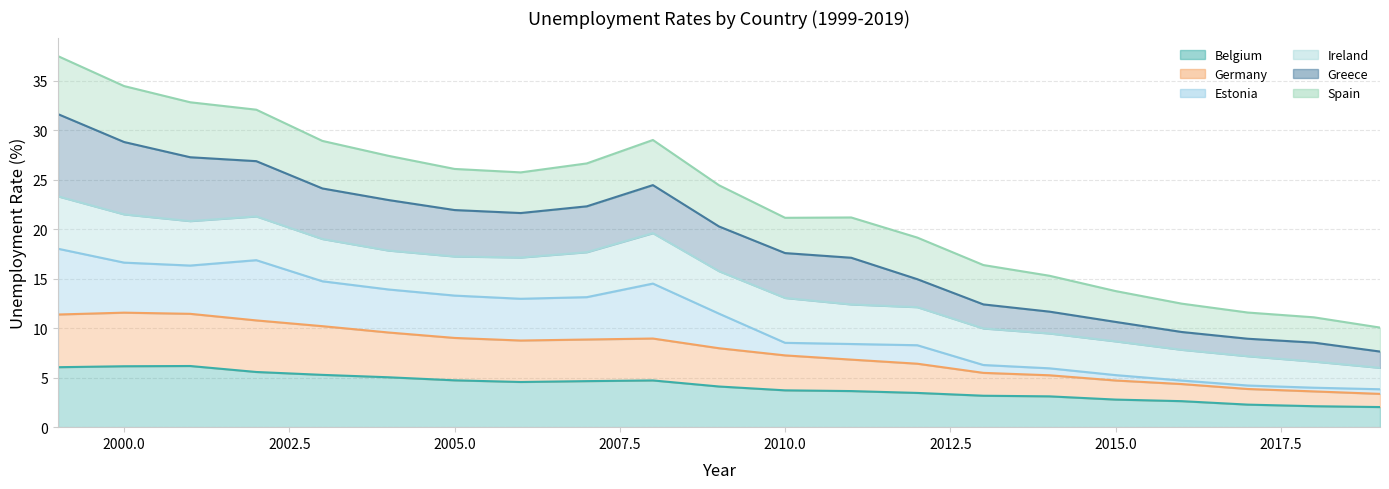

Where is the first local minimum for Belgium?

2006